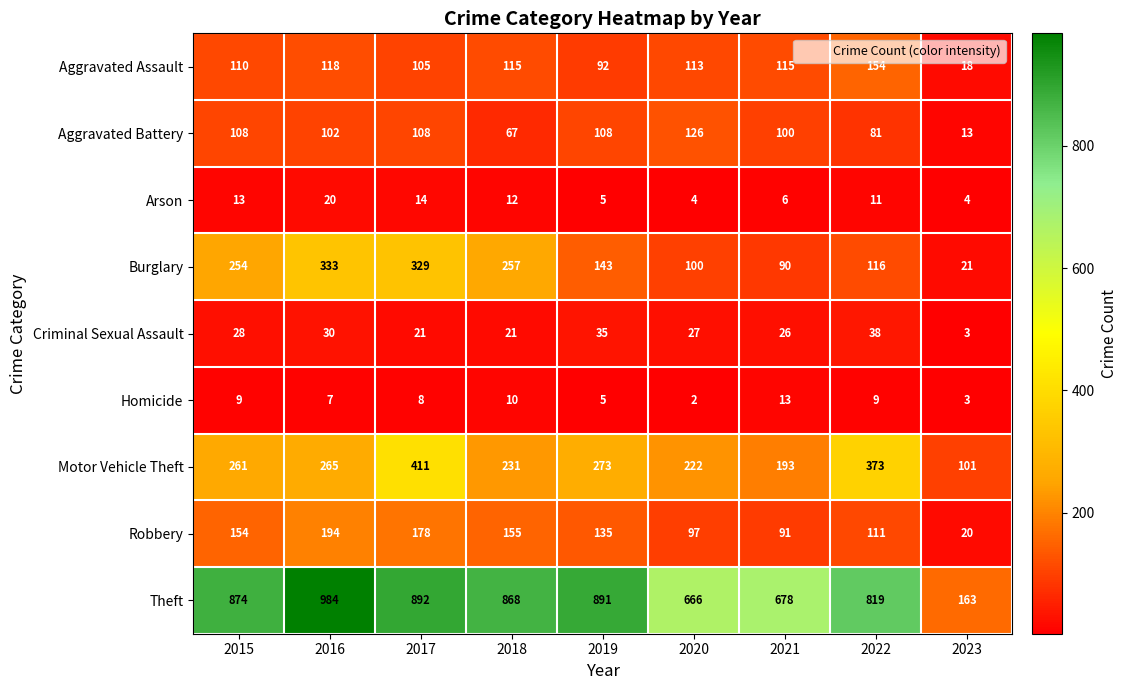

At 2017, list the series in order from largest to smallest.

Theft, Motor Vehicle Theft, Burglary, Robbery, Aggravated Battery, Aggravated Assault, Criminal Sexual Assault, Arson, Homicide